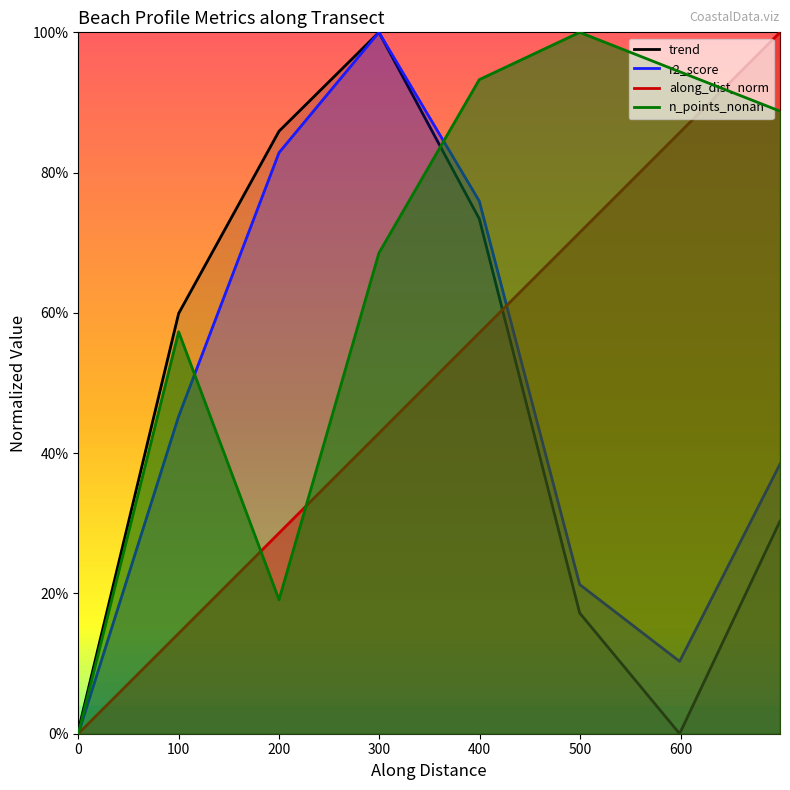

True or false: n_points_nonan and r2_score intersect in this chart.

True